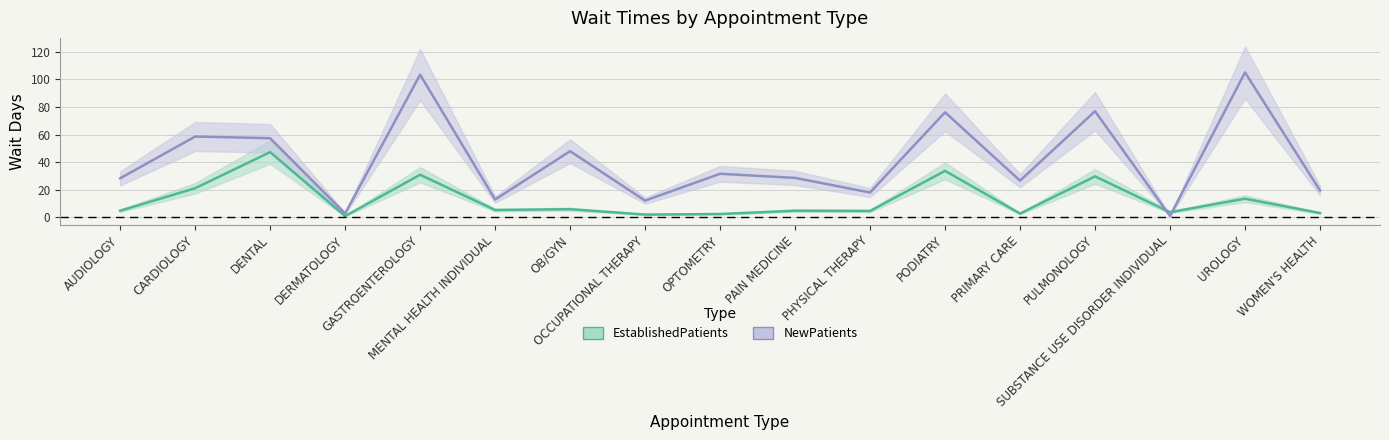

How many series are shown in this chart?

2